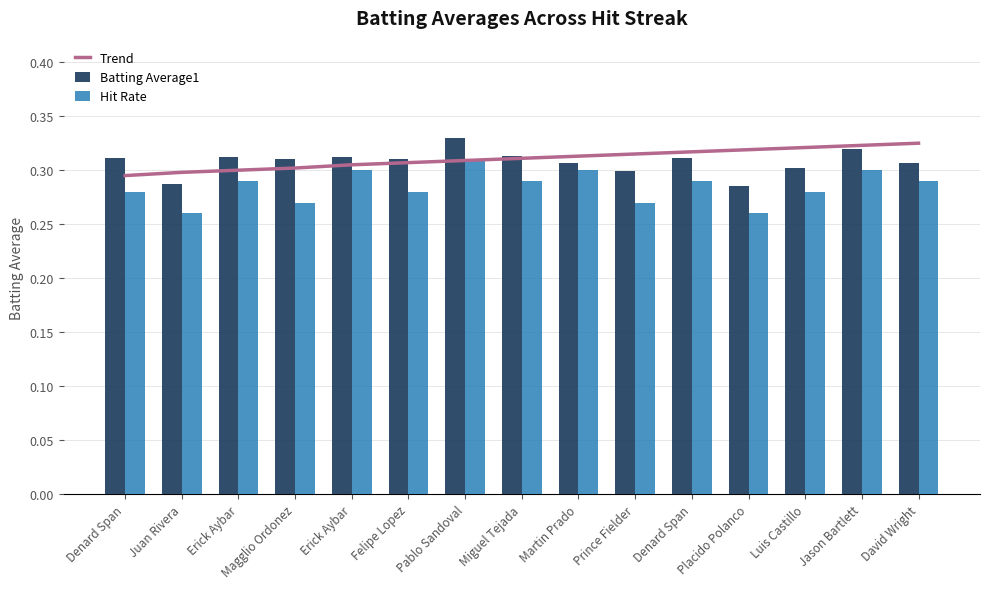

What is the total value across all series at Juan Rivera?

0.8